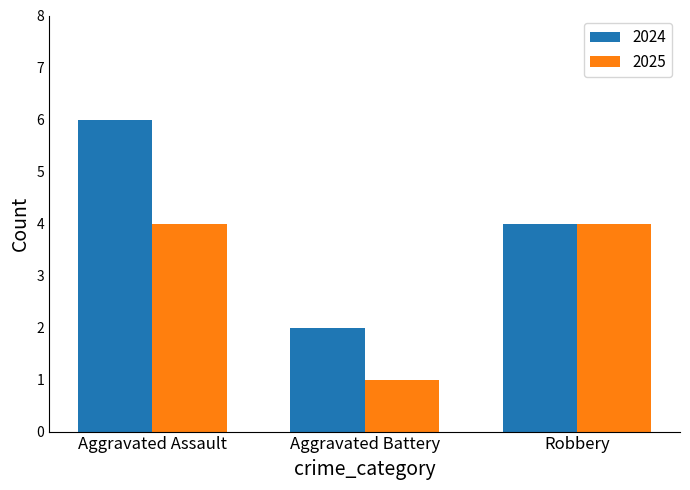

What is the highest value of the 2025 series?

4